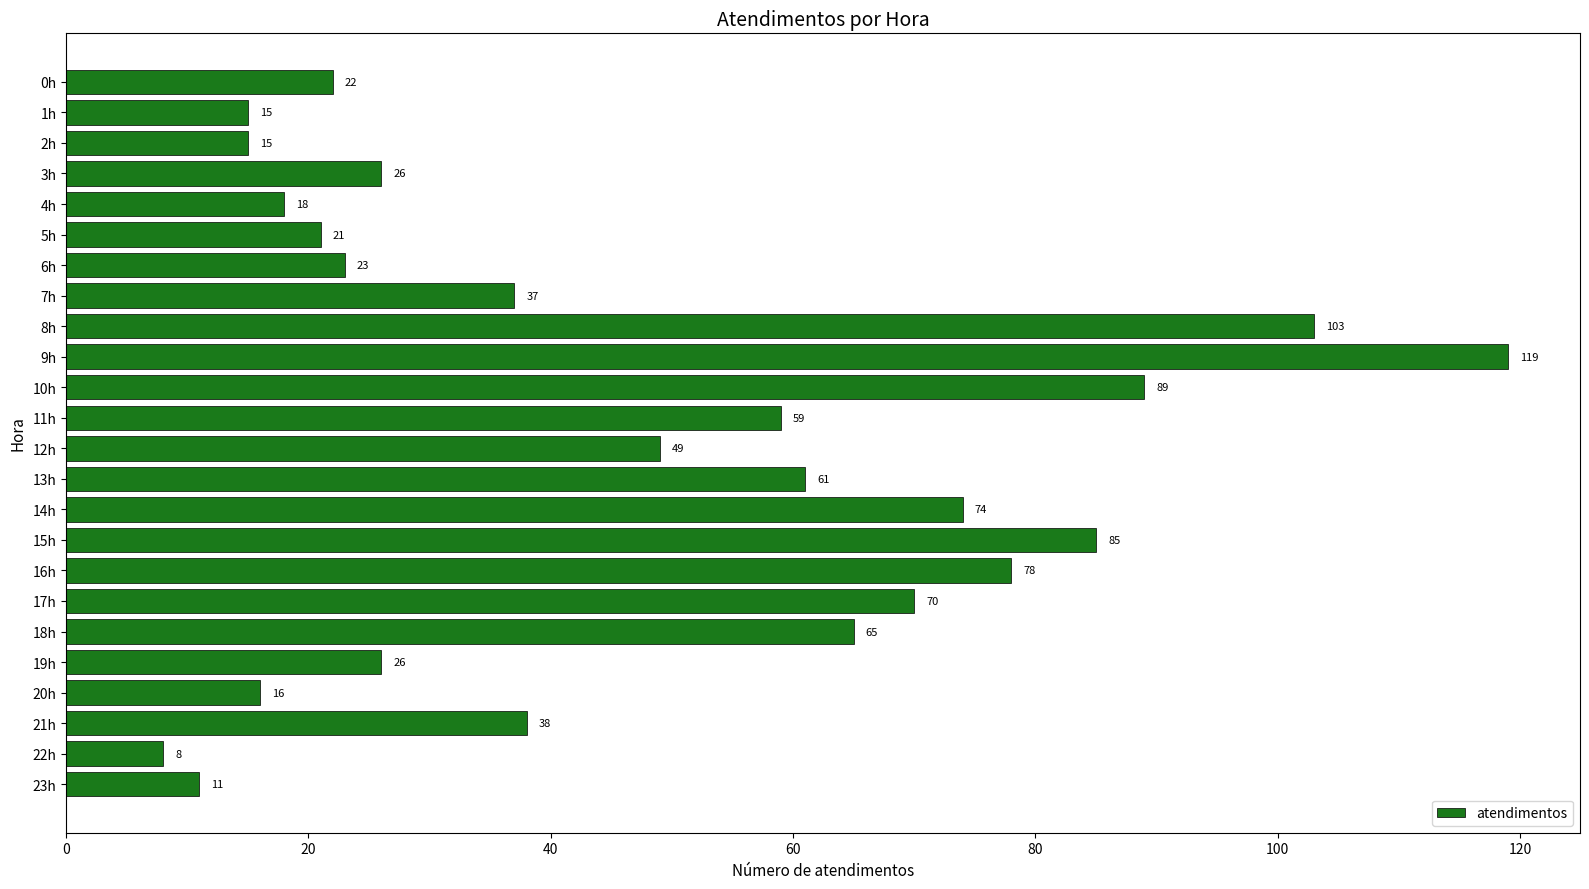

How many data points does each series have?

24